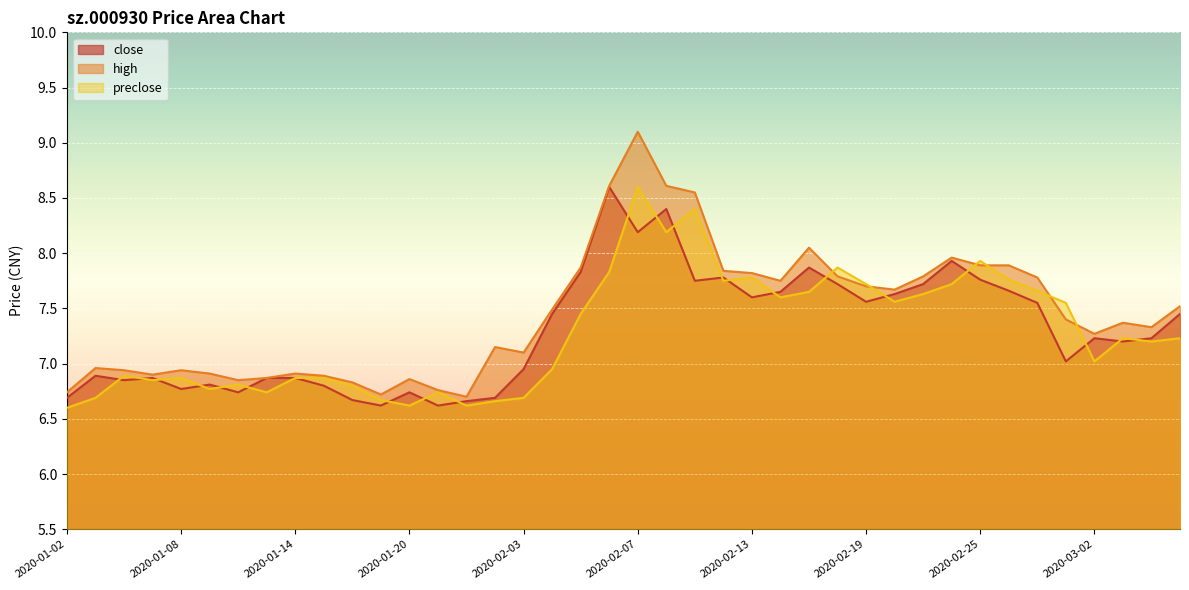

At 2020-02-27, list the series in order from smallest to largest.

close, preclose, high